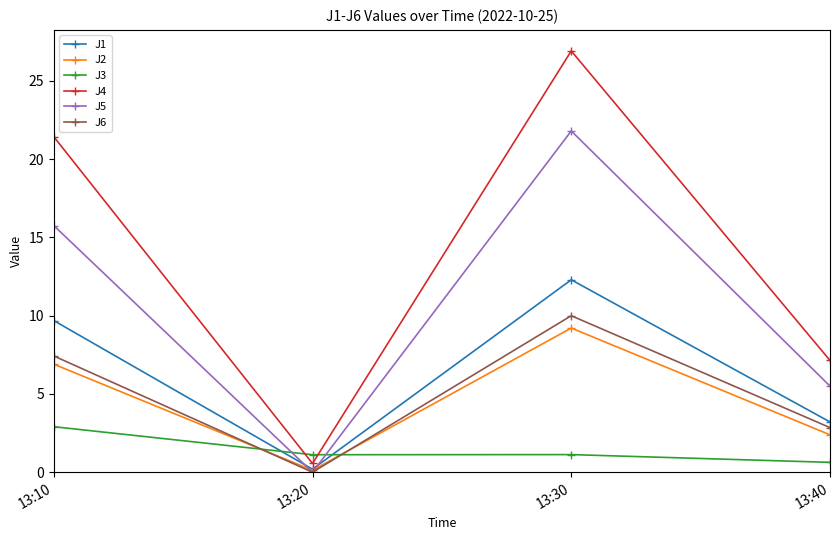

Reading right to left, transcribe all the data shown in this chart.

J1: 13:40=3.2	13:30=12.3	13:20=0.2	13:10=9.7
J2: 13:40=2.4	13:30=9.2	13:20=0.1	13:10=6.9
J3: 13:40=0.6	13:30=1.1	13:20=1.1	13:10=2.9
J4: 13:40=7.1	13:30=26.9	13:20=0.6	13:10=21.4
J5: 13:40=5.5	13:30=21.8	13:20=0.0	13:10=15.8
J6: 13:40=2.9	13:30=10.0	13:20=0.0	13:10=7.4